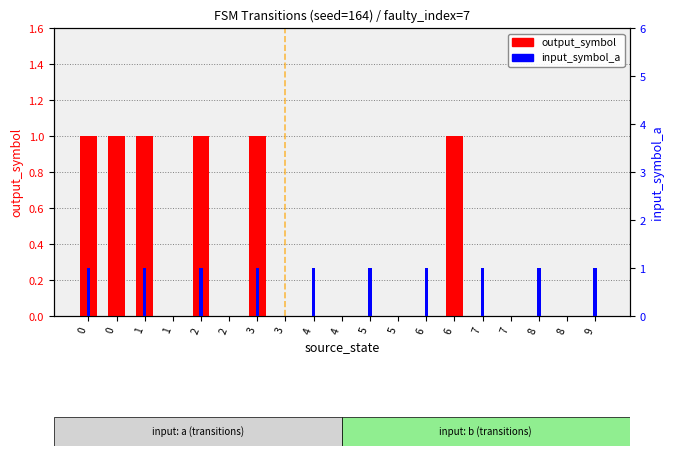

At how many categories does at least one series exceed 0?

12